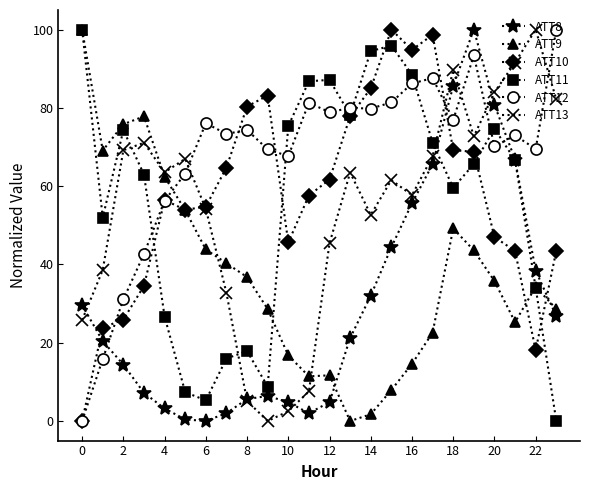

What is the value of the ATT10 point at the 3rd from the left?

25.9